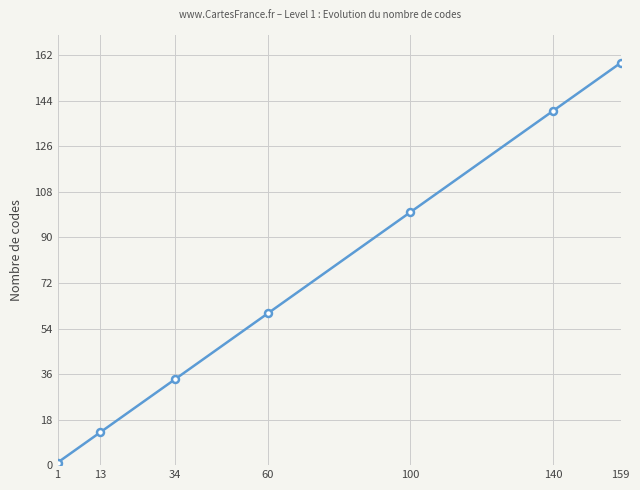

Which category has the lowest value across all series?

1